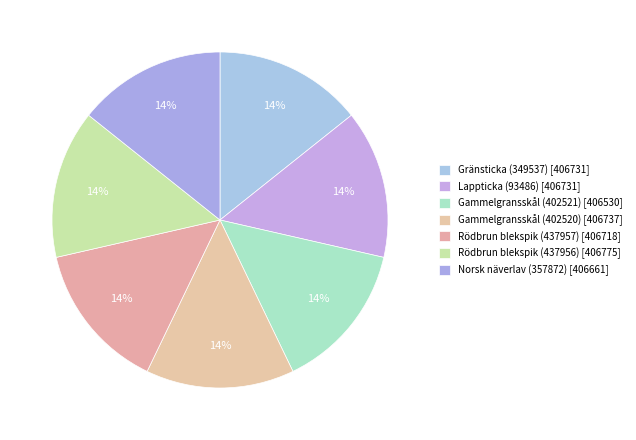

Is there a majority slice in this chart?

No